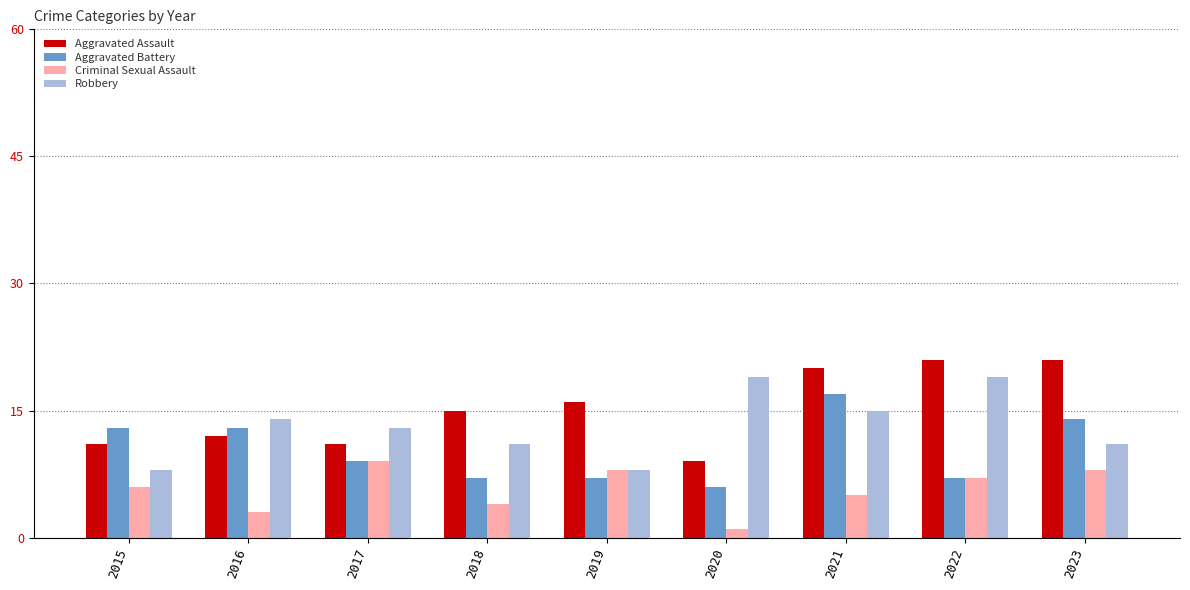

Reading left to right, transcribe all the data shown in this chart.

Aggravated Assault: 2015=11	2016=12	2017=11	2018=15	2019=16	2020=9	2021=20	2022=21	2023=21
Aggravated Battery: 2015=13	2016=13	2017=9	2018=7	2019=7	2020=6	2021=17	2022=7	2023=14
Criminal Sexual Assault: 2015=6	2016=3	2017=9	2018=4	2019=8	2020=1	2021=5	2022=7	2023=8
Robbery: 2015=8	2016=14	2017=13	2018=11	2019=8	2020=19	2021=15	2022=19	2023=11